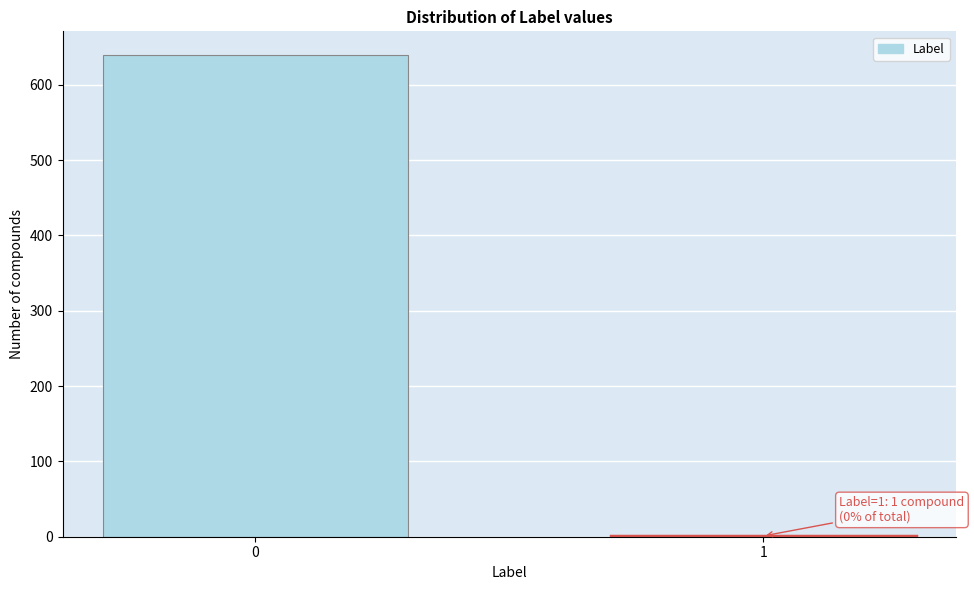

Reading left to right, list all the values displayed in this chart.

0=639	1=1